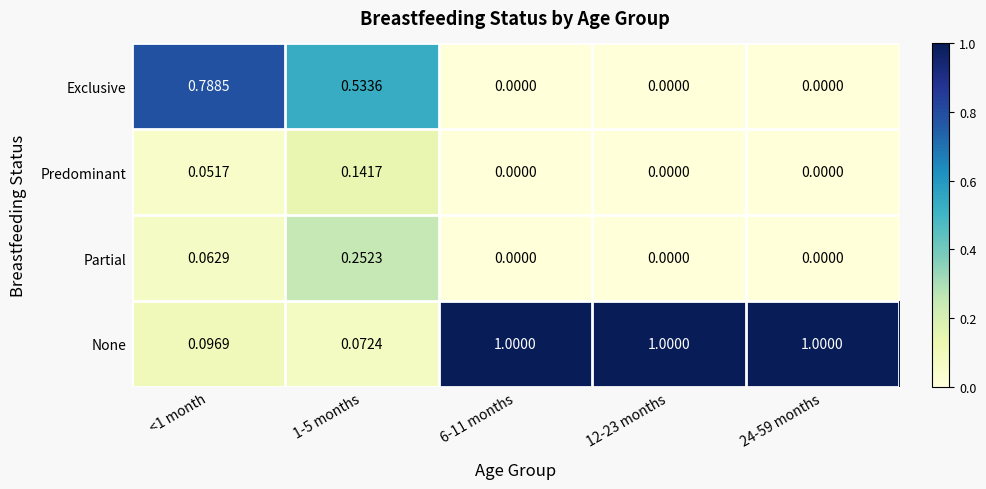

List the series in order of their peak value, lowest first.

Predominant, Partial, Exclusive, None